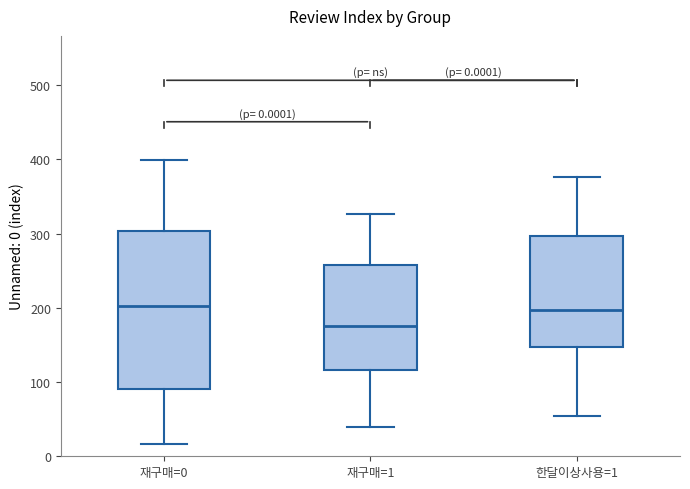

Which box is the tallest, from its lower edge to its upper edge?

재구매=0